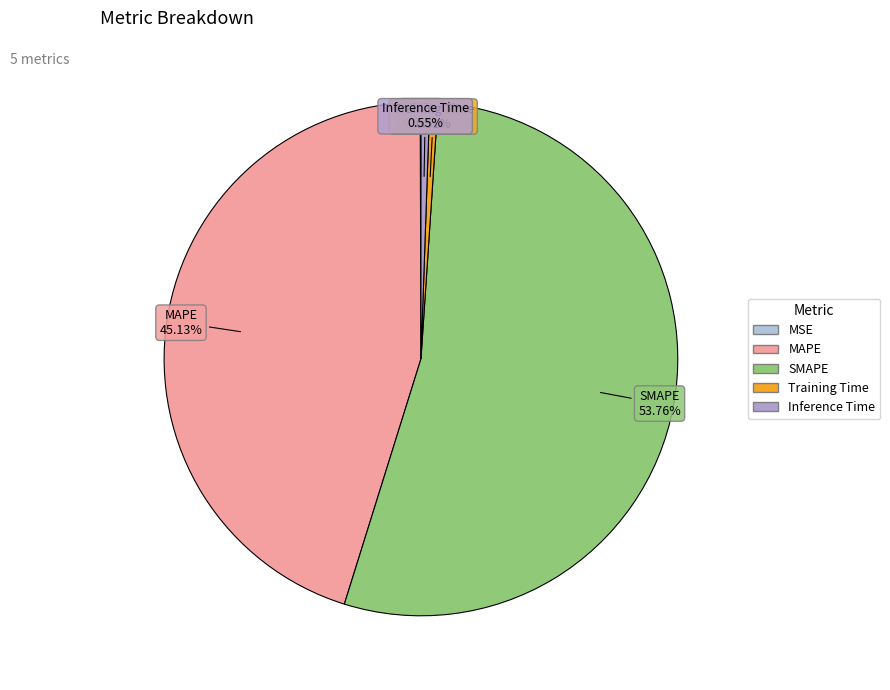

Is the sum of MAPE and Inference Time greater than half?

No